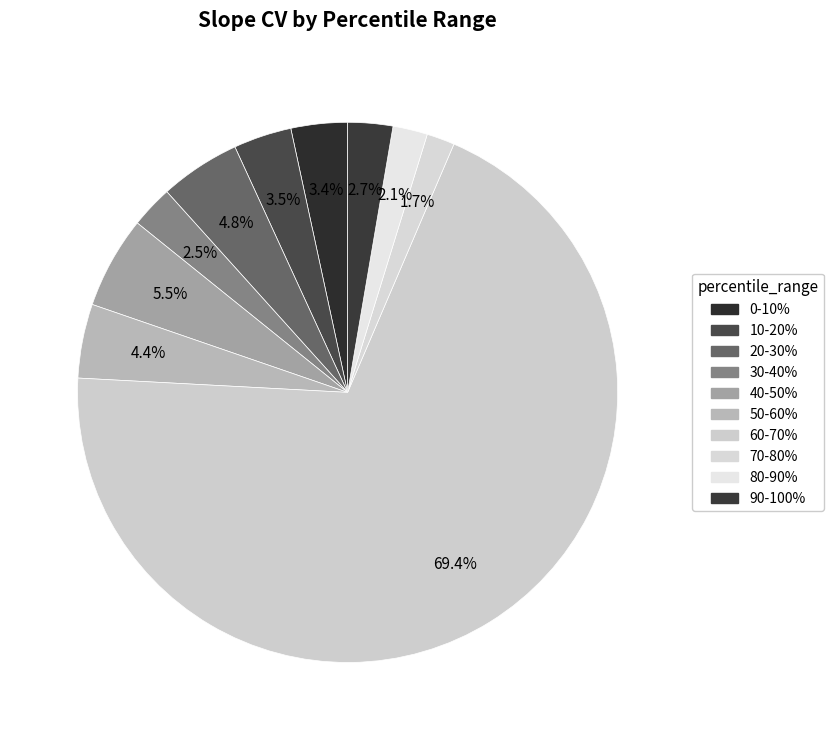

Which slice is the largest?

60-70%